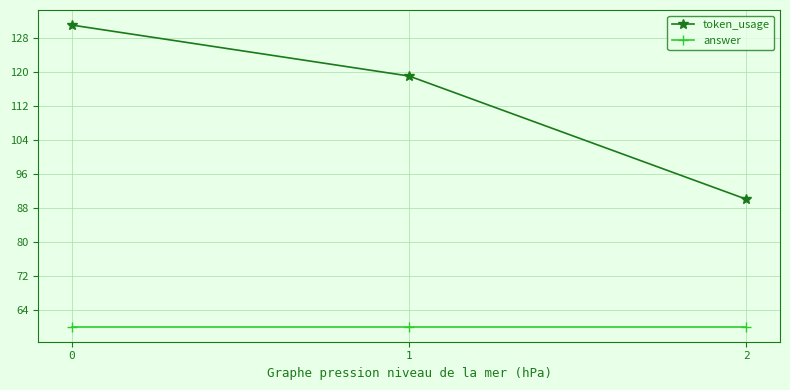

What is the highest value of the token_usage series?

131